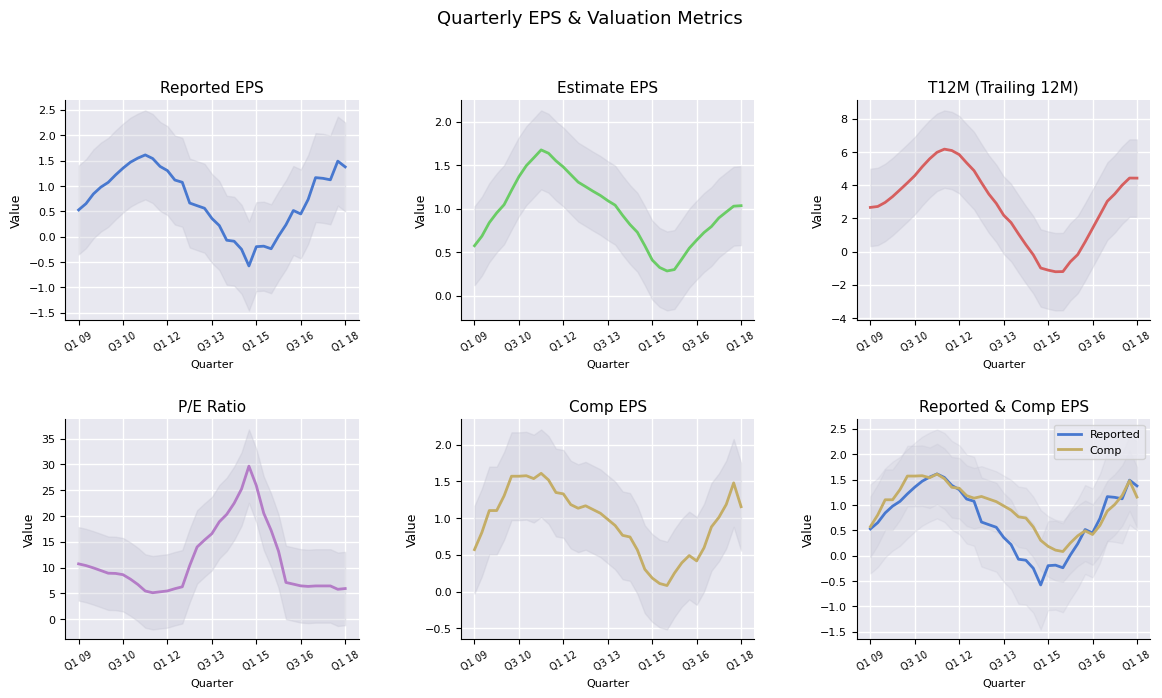

Is it true that Estimate equals 1.8 at Q3 13?

False